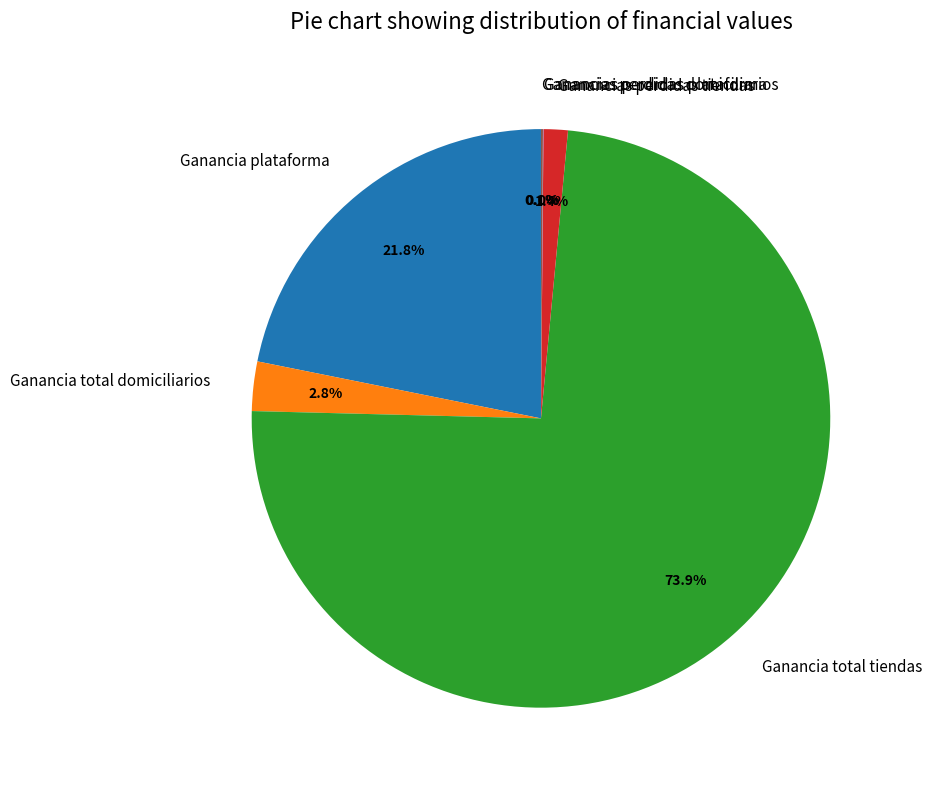

To the nearest percent, what is the difference between the largest and smallest slice percentages?

74%